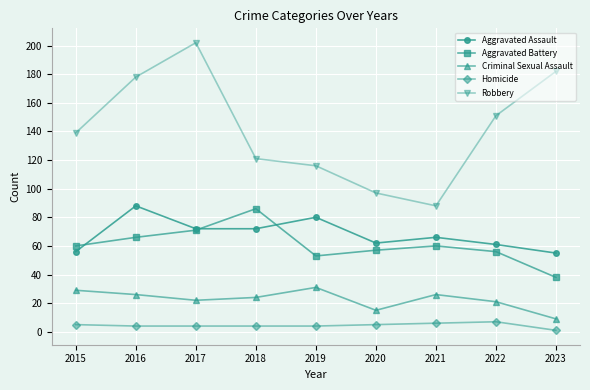

Is this an area chart (filled region under the line)?

No